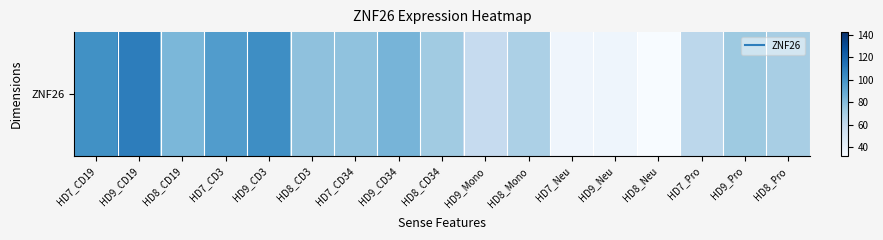

Reading right to left, what are all the values shown in this chart?

70.0	73.4	63.1	32.2	37.2	36.9	68.6	59.3	72.4	84.0	77.0	77.5	102.7	95.8	82.6	109.3	101.3